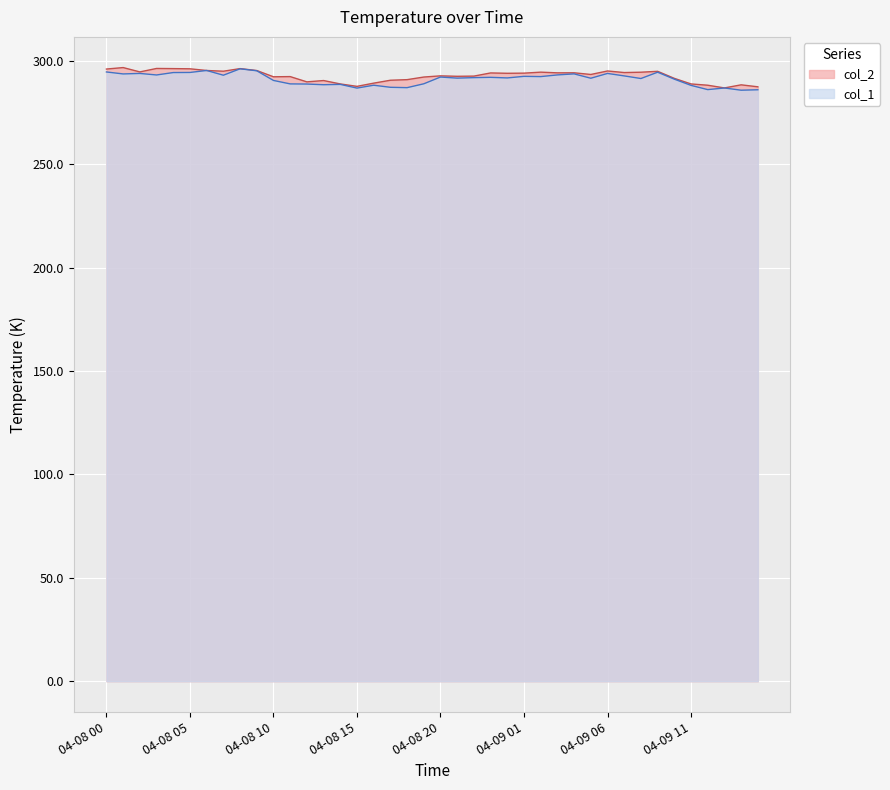

At which category does col_1 reach its first local peak?

2017-04-08 02:00